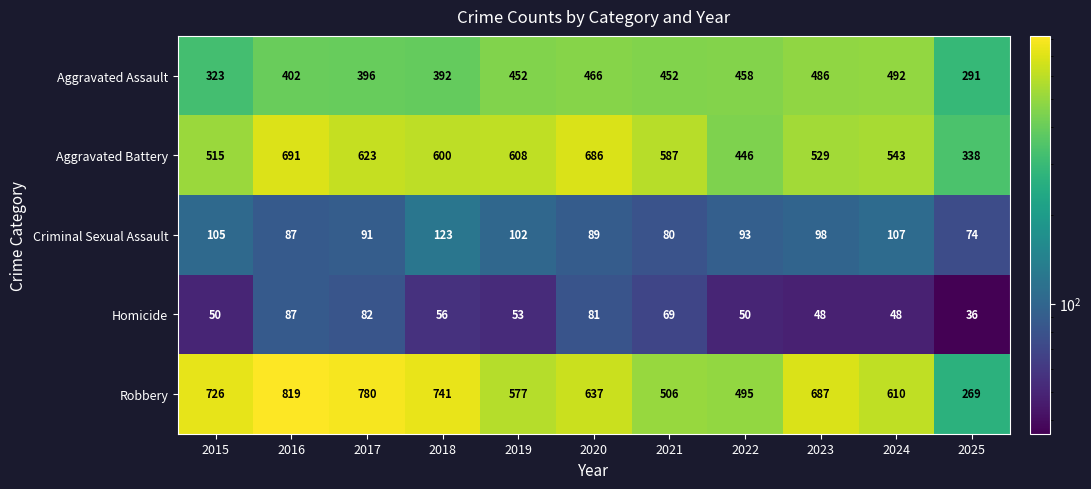

Which series has the largest total across all categories?

Robbery